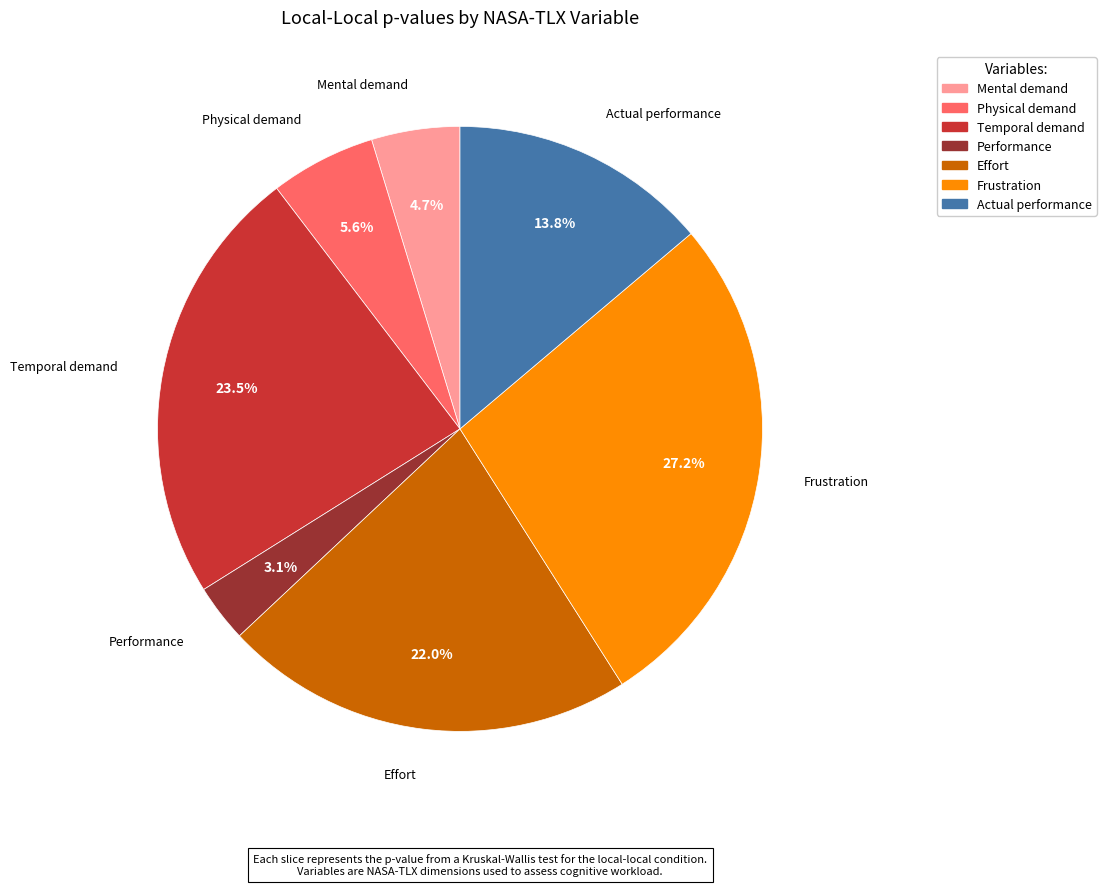

What percentage is the Frustration slice, to the nearest percent?

27%